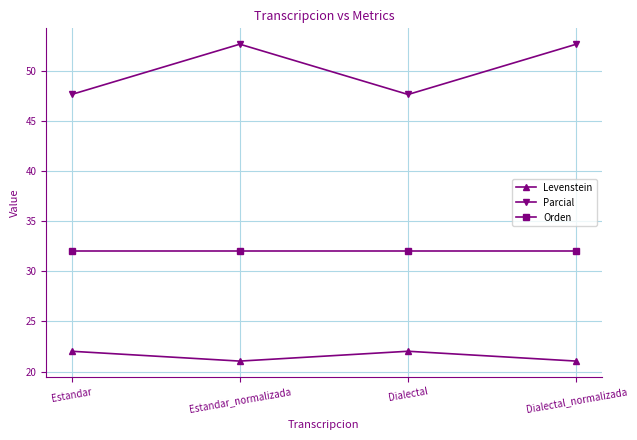

What is the average value of the Parcial series?

50.1